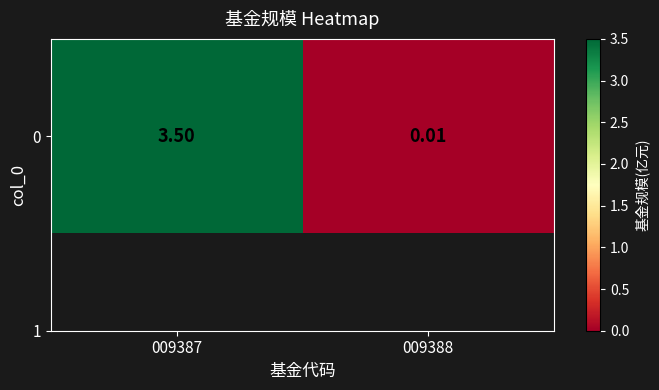

Between 009387 and 009388, which is larger?

009387